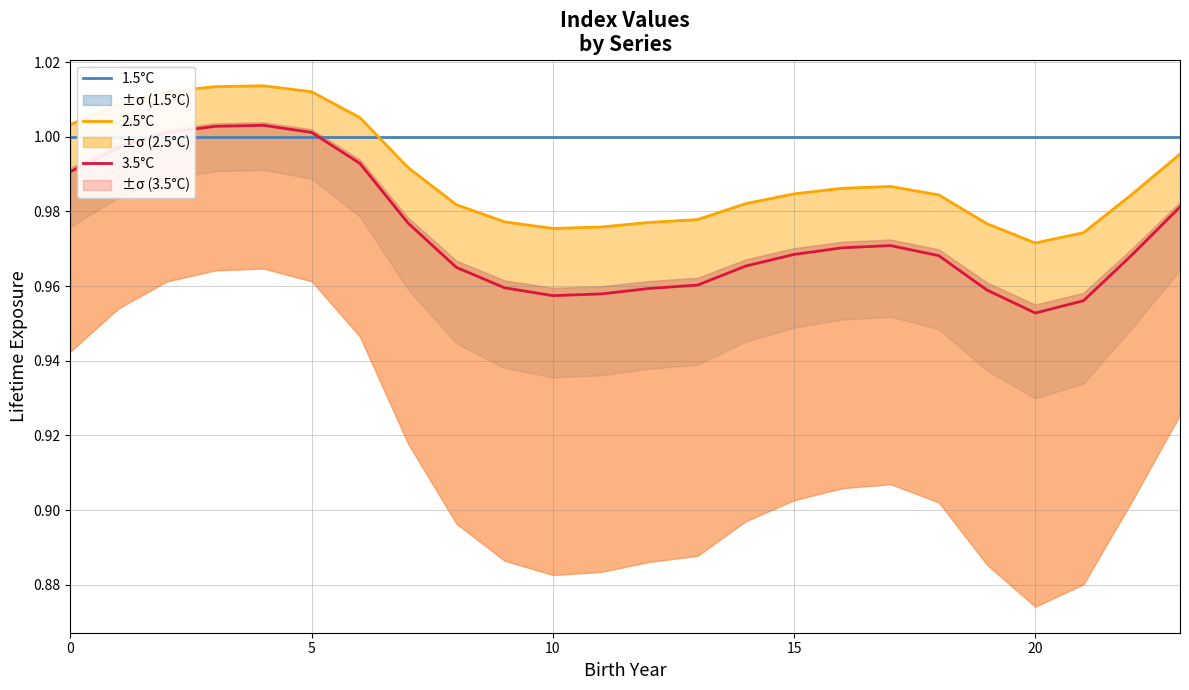

What is the label of the 5th point from the right?

19